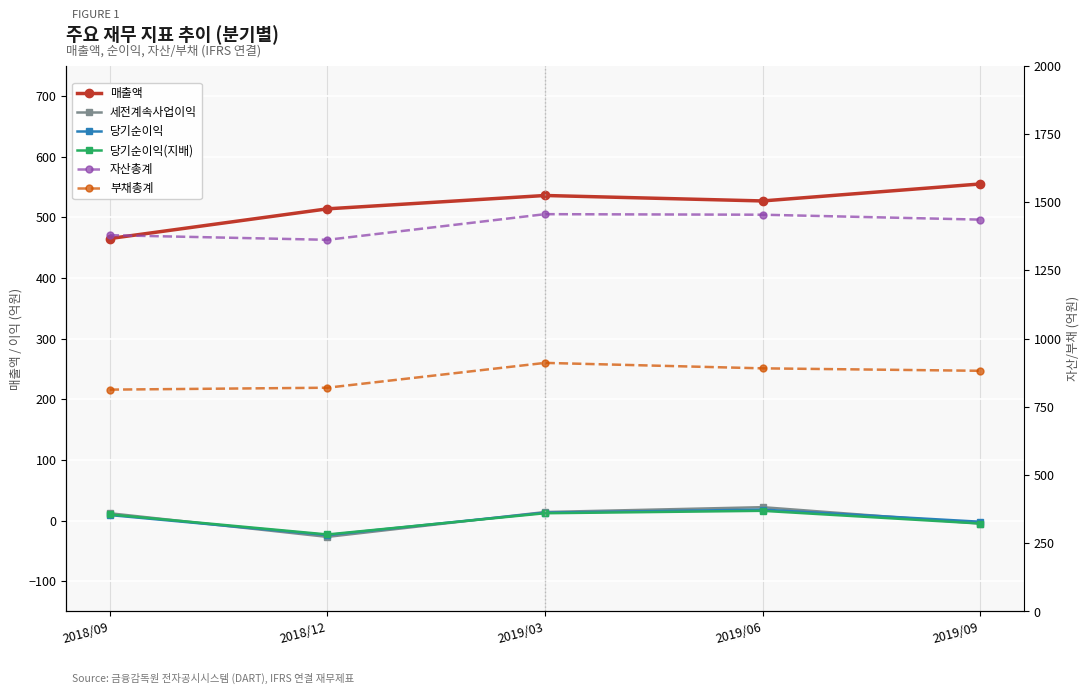

What position from the right is 2019/06?

2